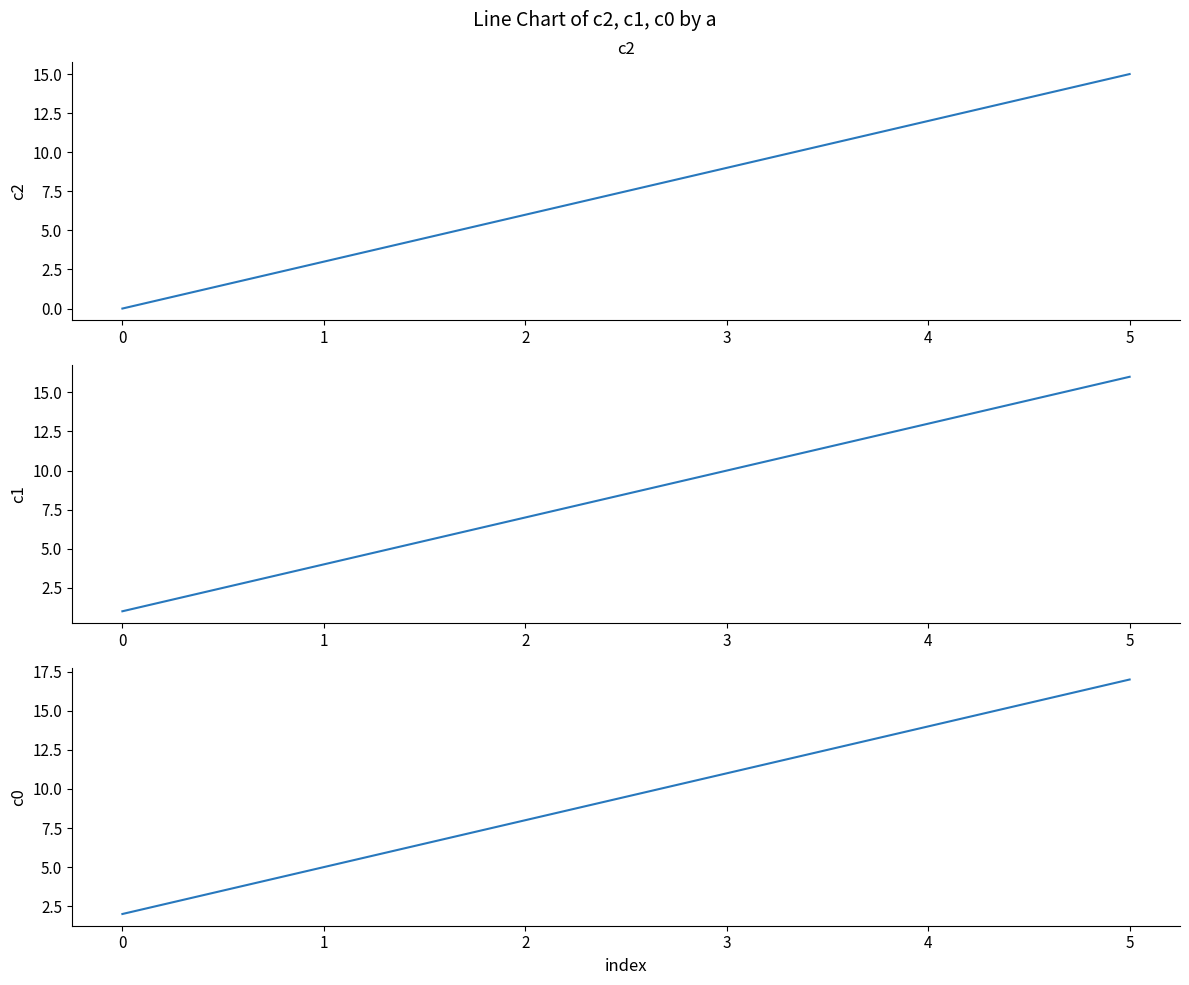

Between 2 and 4, which series saw the biggest shift?

c2